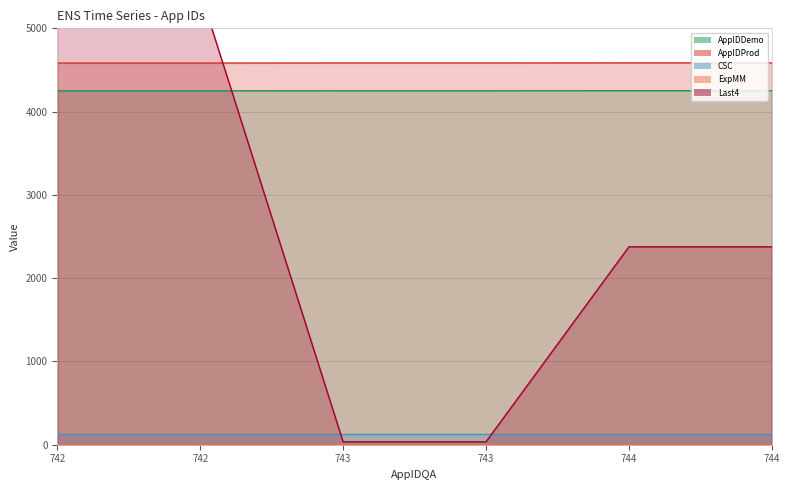

What is the sum of the AppIDProd values at 743 and 744?

9169